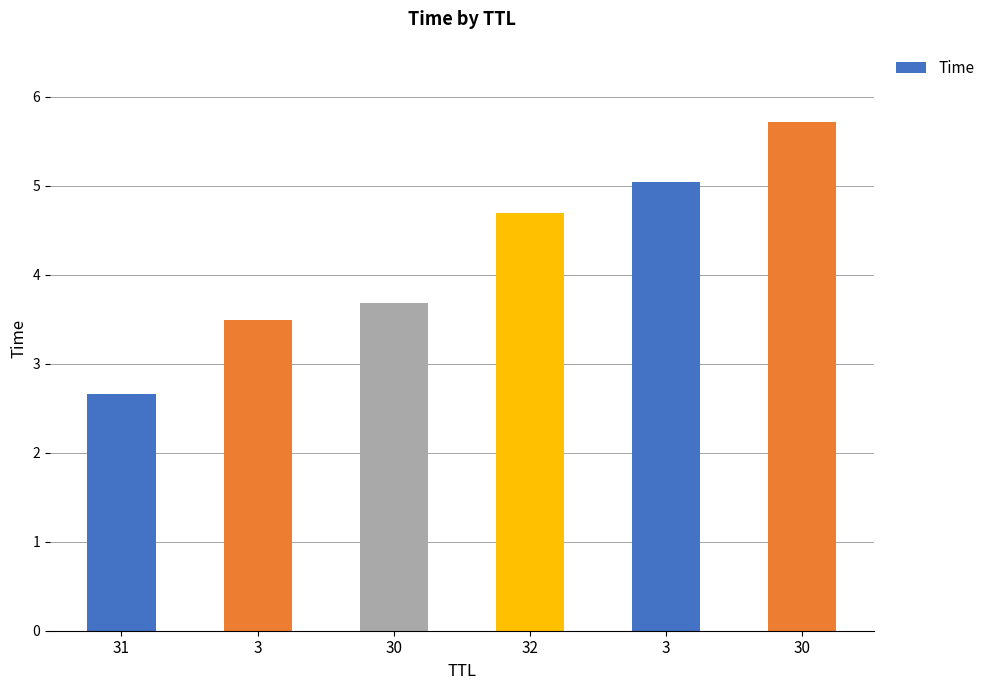

What is the difference between the maximum and second lowest values?

2.2